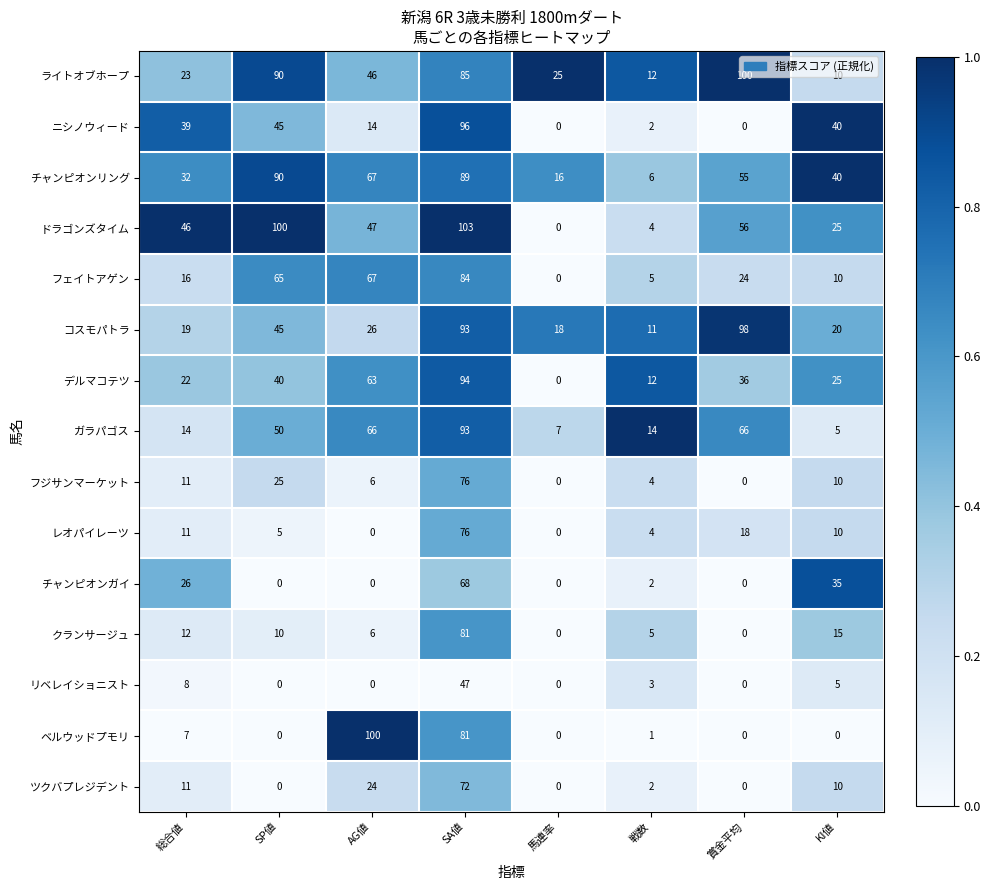

What is the total value across all series at SP値?

565